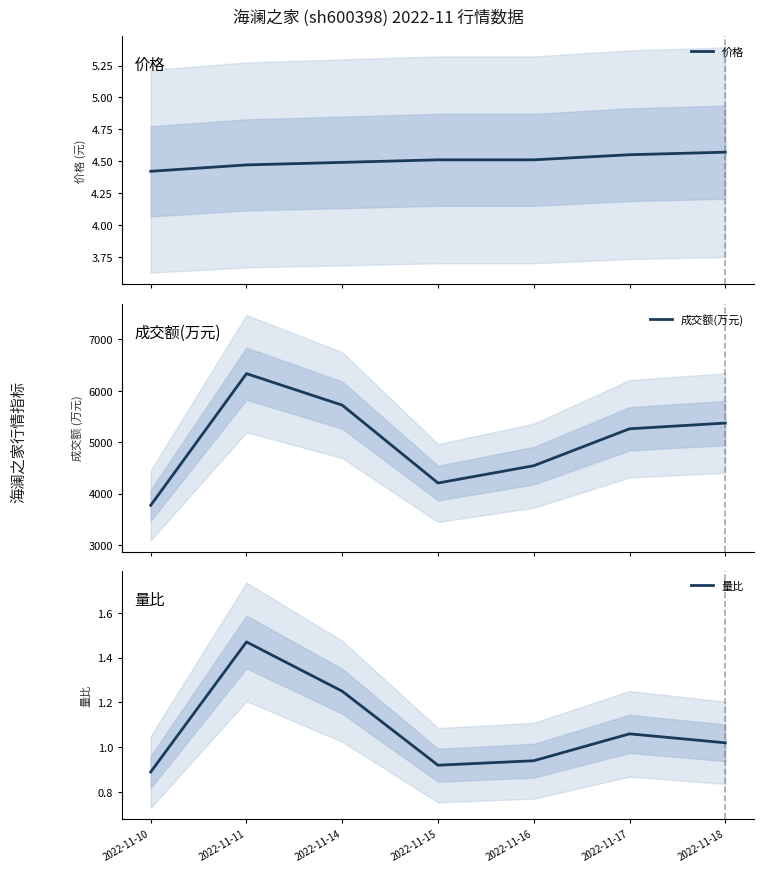

True or false: 价格 has a value of 4.5 at 2022-11-17.

True